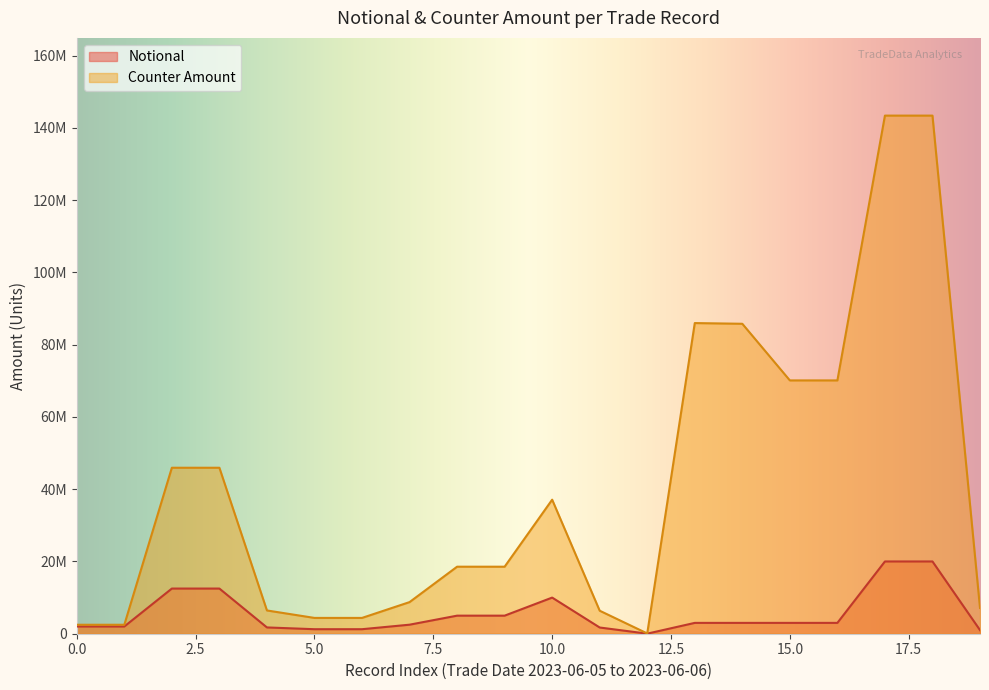

What is the lowest value of the Counter Amount series?

74038